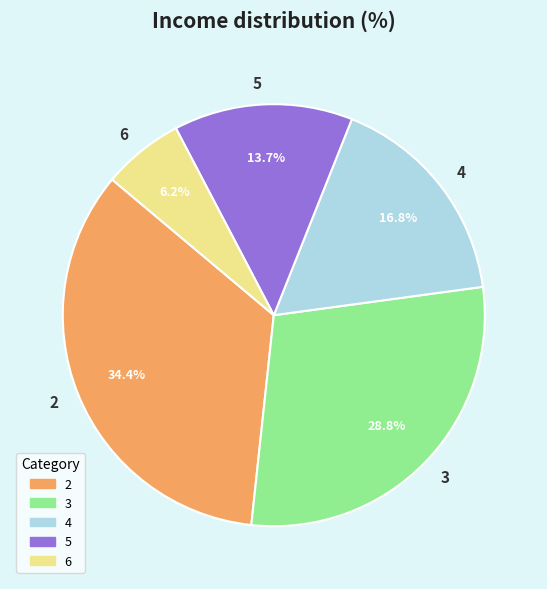

Does any single category account for the majority?

No